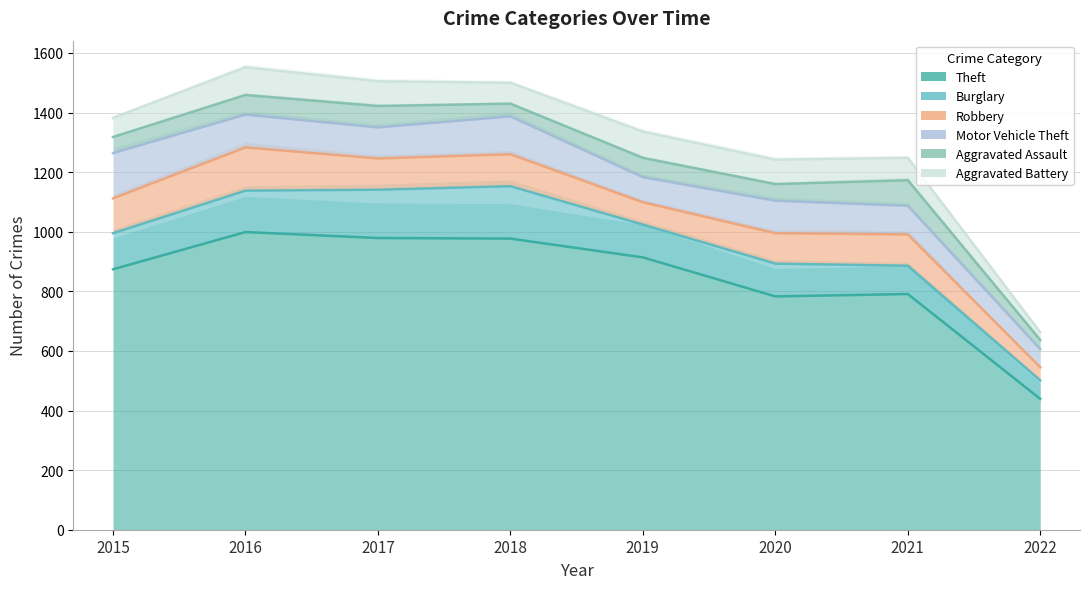

The Robbery series shows 75 at 2019. True or false?

True